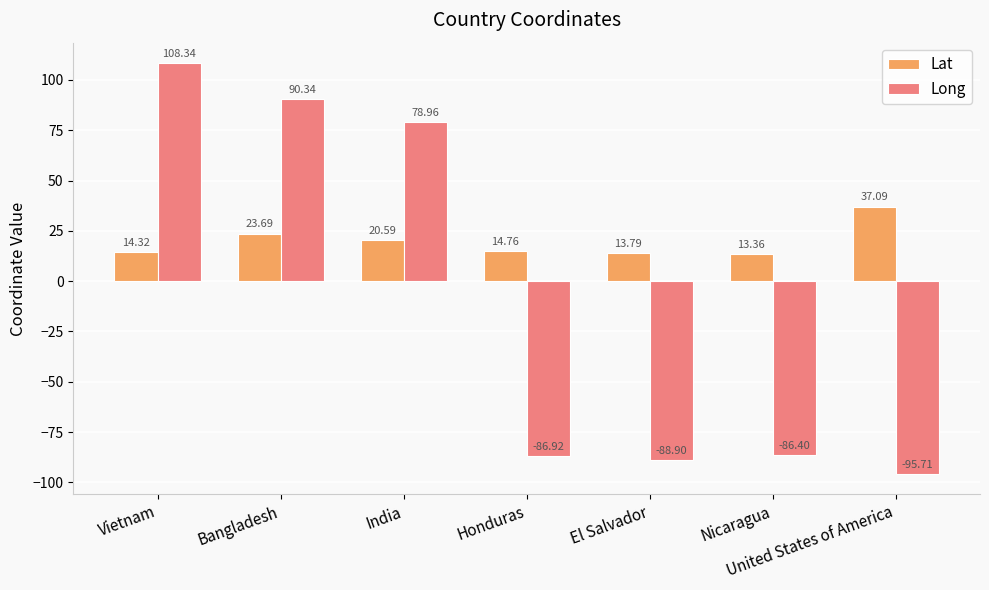

Reading left to right, list all the values displayed in this chart.

Lat: Vietnam=14.3	Bangladesh=23.7	India=20.6	Honduras=14.8	El Salvador=13.8	Nicaragua=13.4	United States of America=37.1
Long: Vietnam=108.3	Bangladesh=90.3	India=79.0	Honduras=-86.9	El Salvador=-88.9	Nicaragua=-86.4	United States of America=-95.7